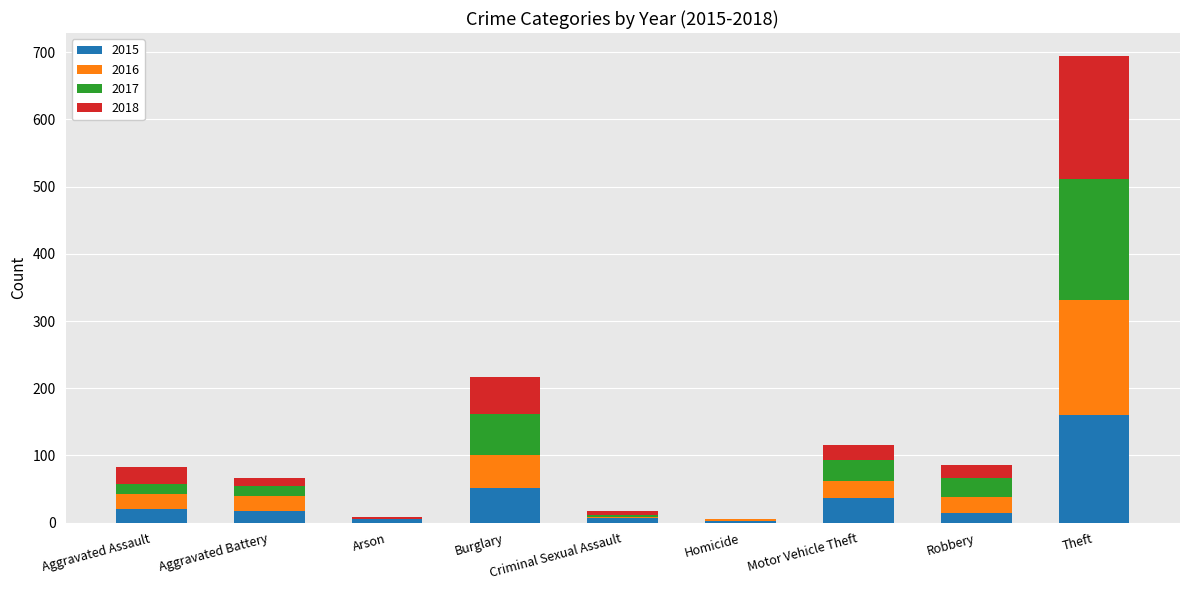

Which category has the highest value in the 2015 series?

Theft